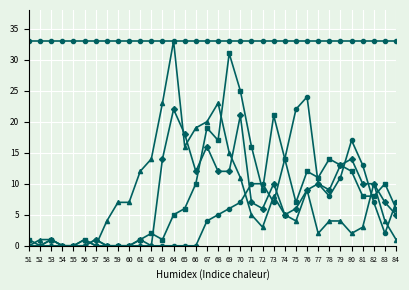

At which category does the chart reach its minimum across all series?

51